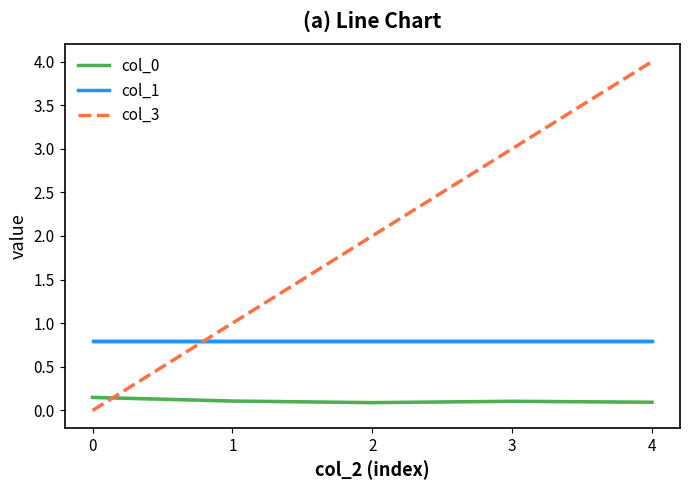

How many values in the col_3 series exceed 2?

2